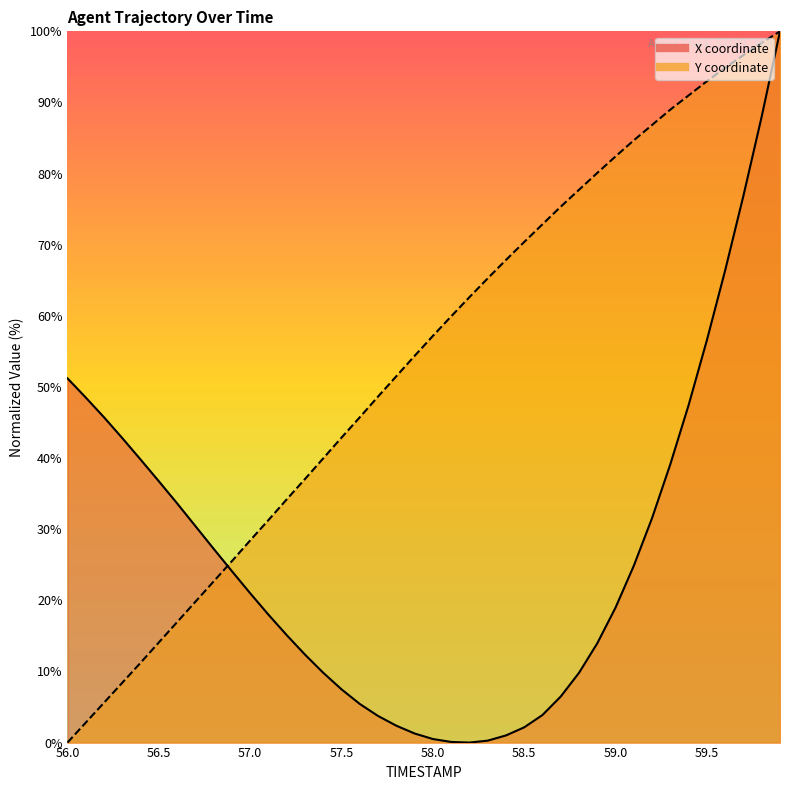

What is the label of the 18th point from the right?

58.2